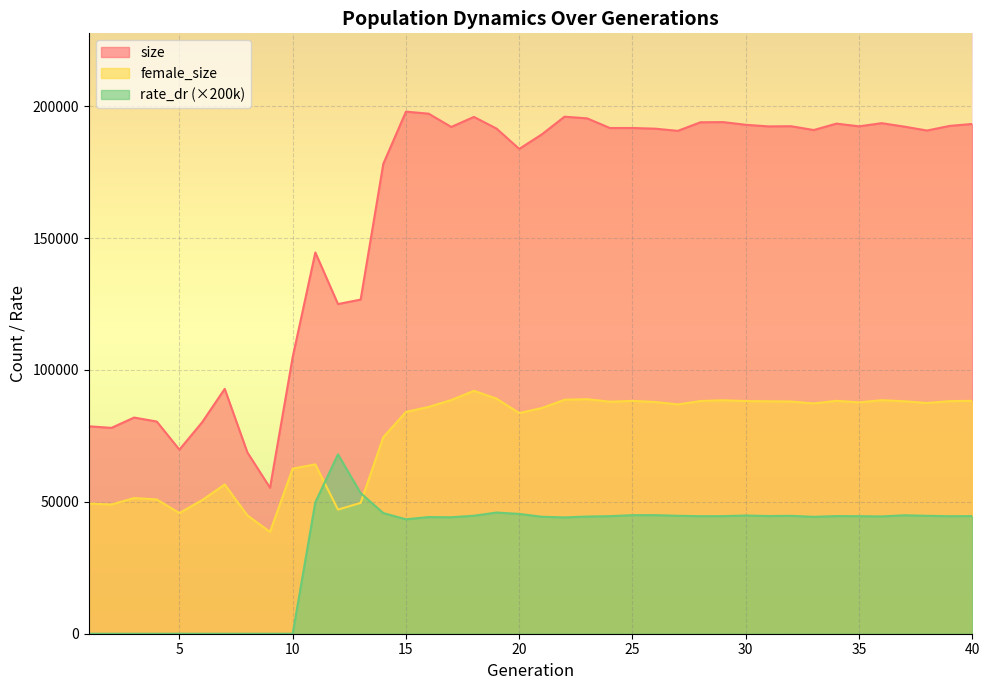

What is the difference between the female_size values at 21 and 40?

2717.0